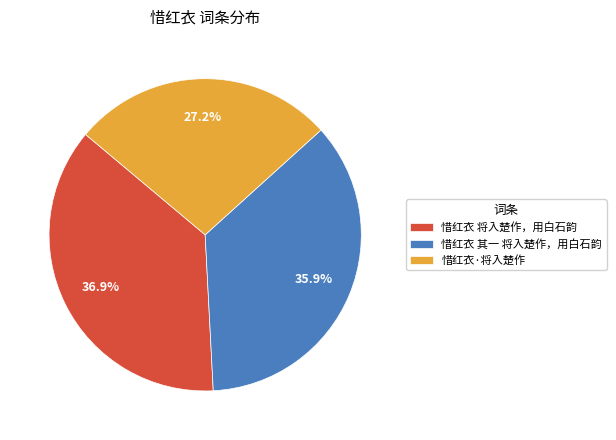

Is there a majority slice in this chart?

No